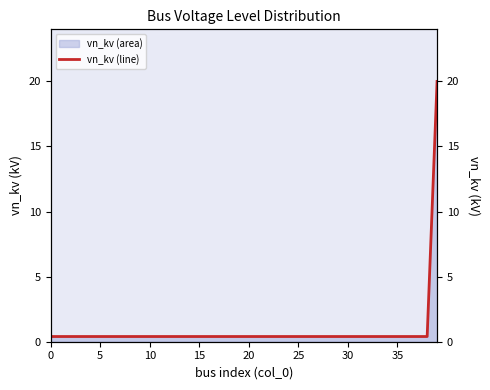

Is it true that the value at 29 is 0.4?

True